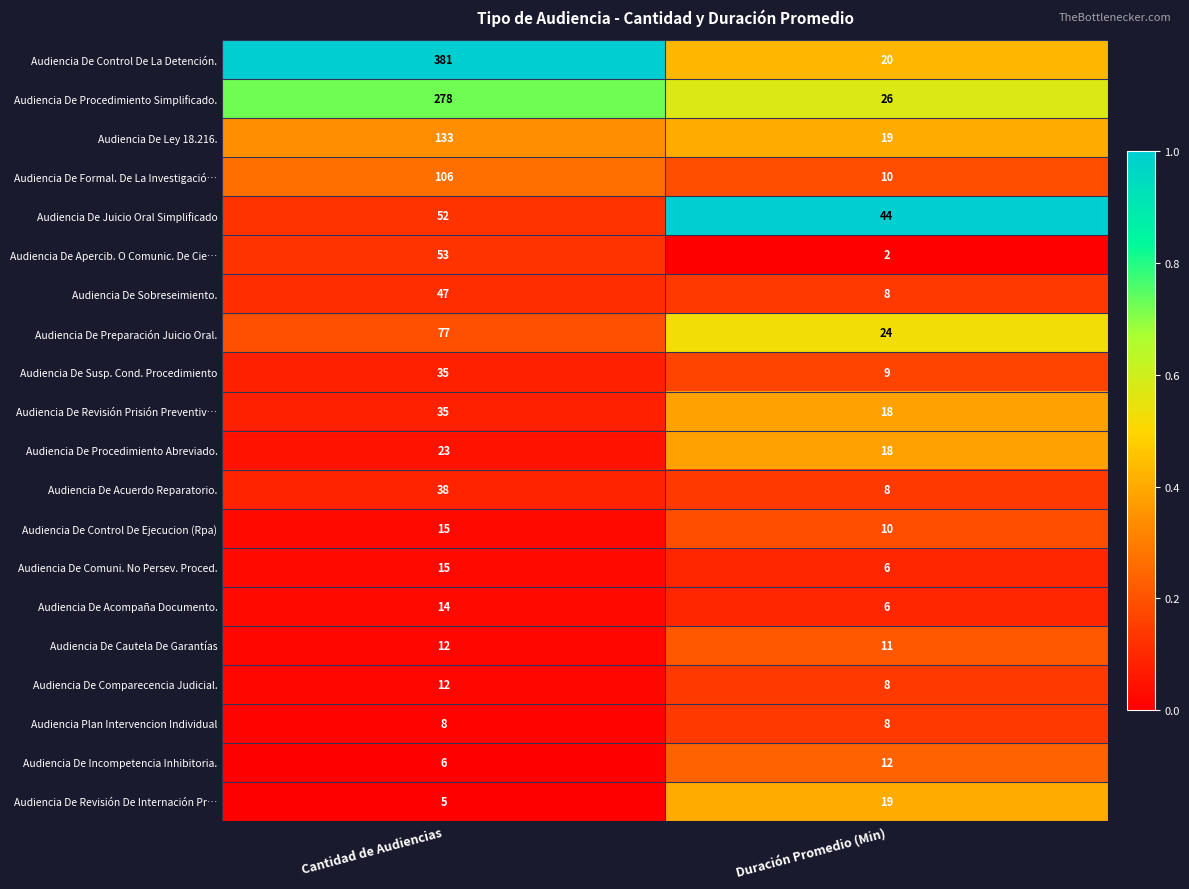

What is the difference between the highest and lowest values at Cantidad de Audiencias?

376